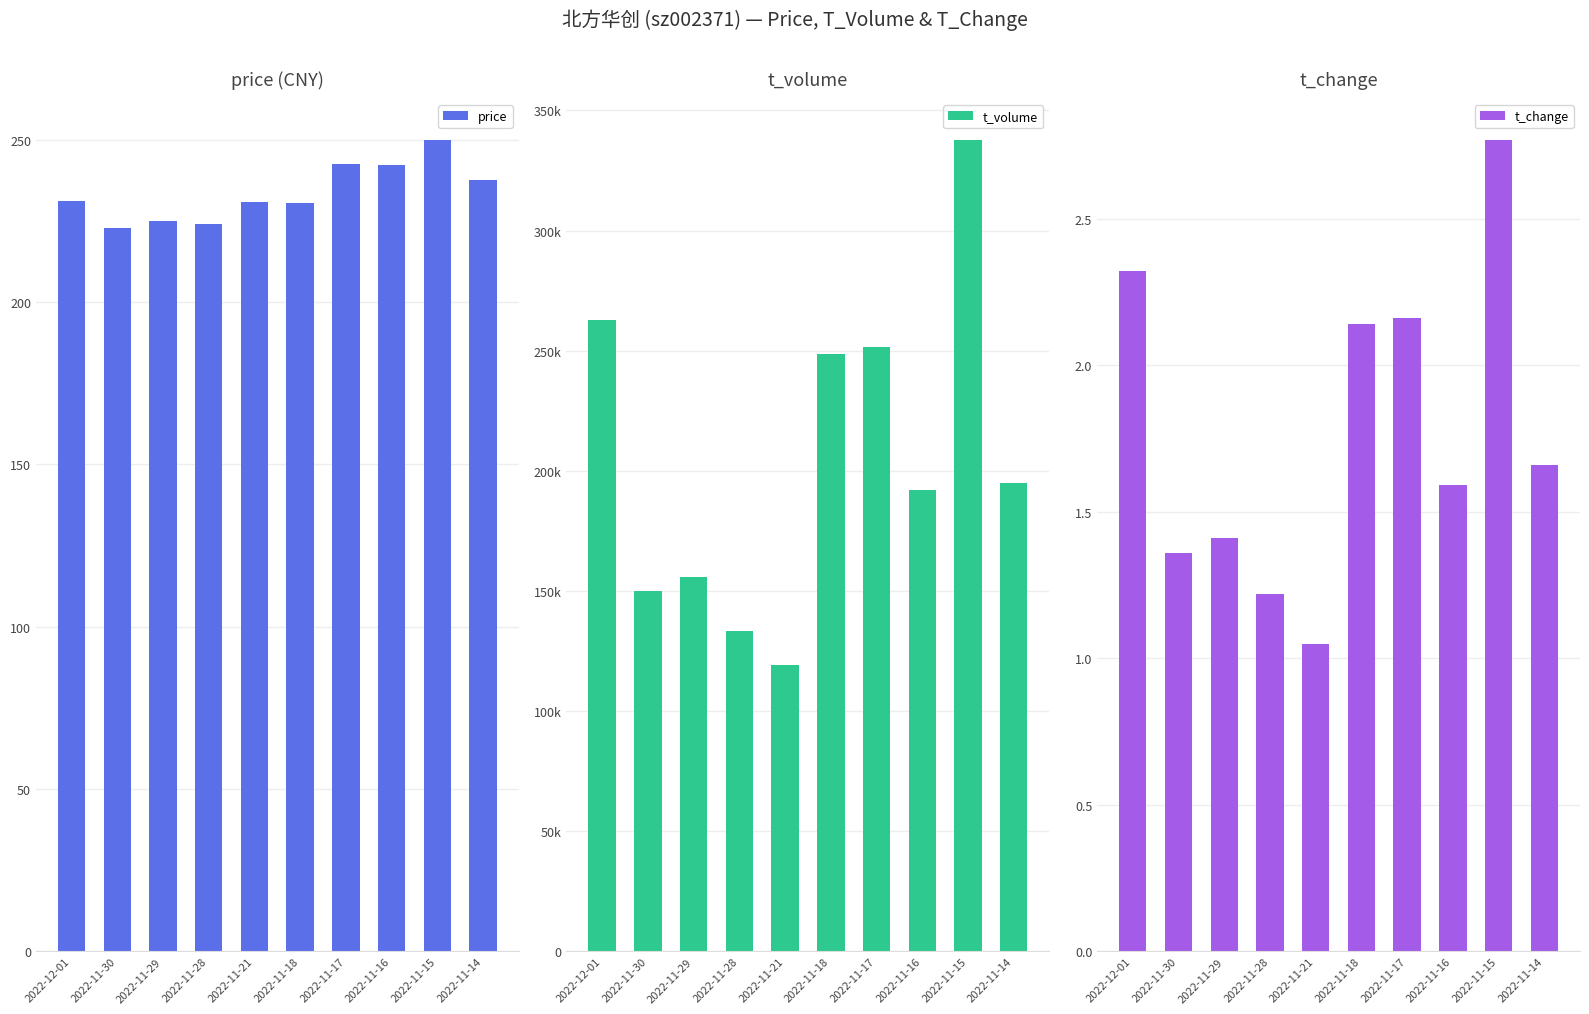

How many bars are there in total?

30